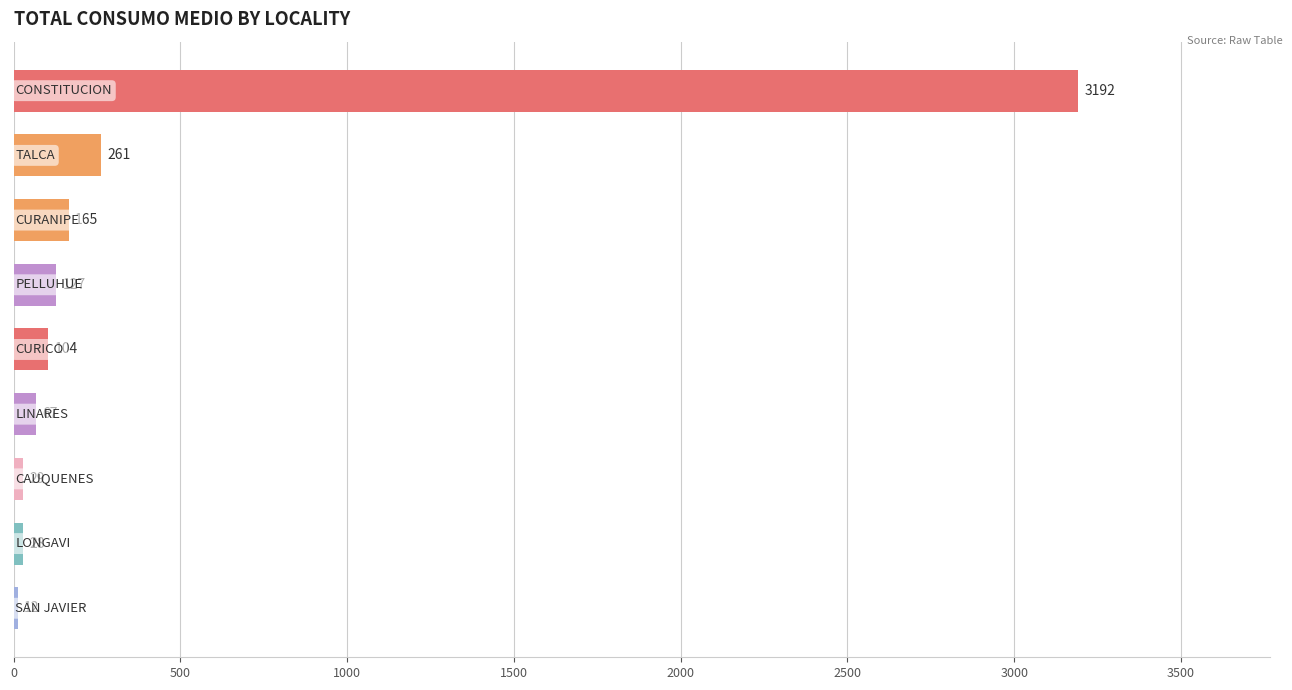

What is the value of the 4th bar from the top?

127